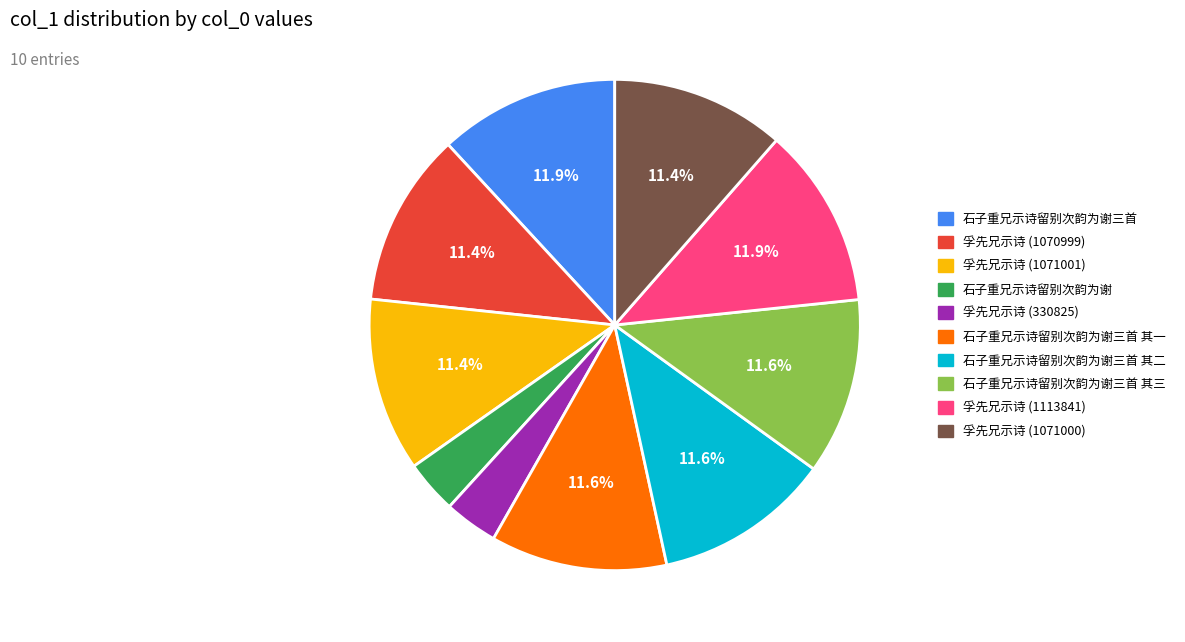

Is there a majority slice in this chart?

No